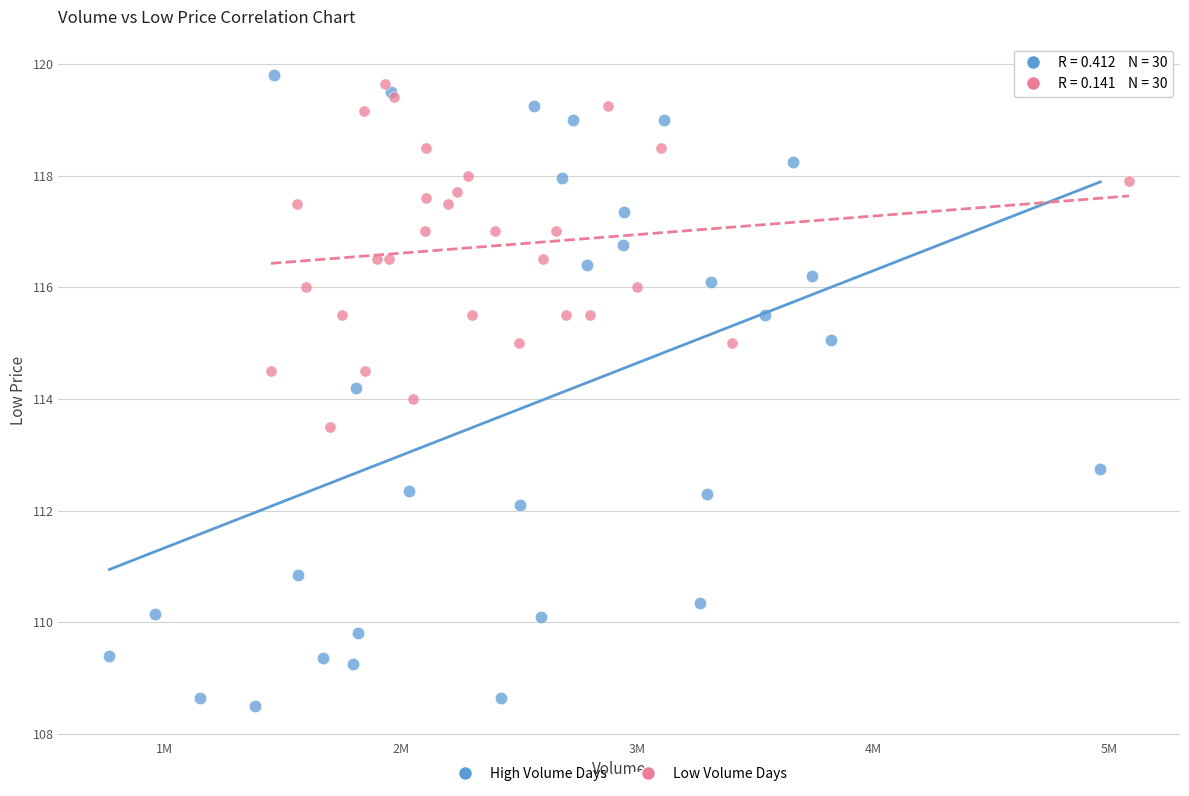

Which series has the largest Y range (max minus min)?

High Volume Days